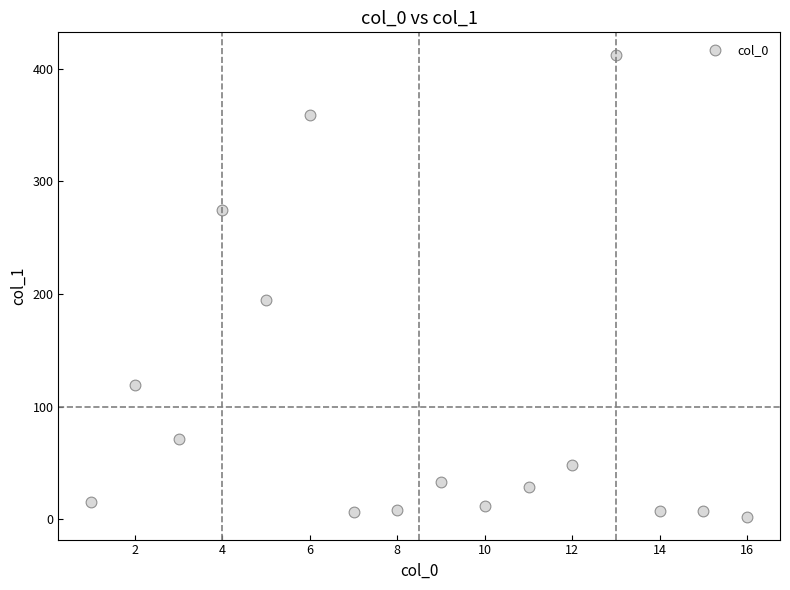

What is the range of Y values (max minus min)?

409.7